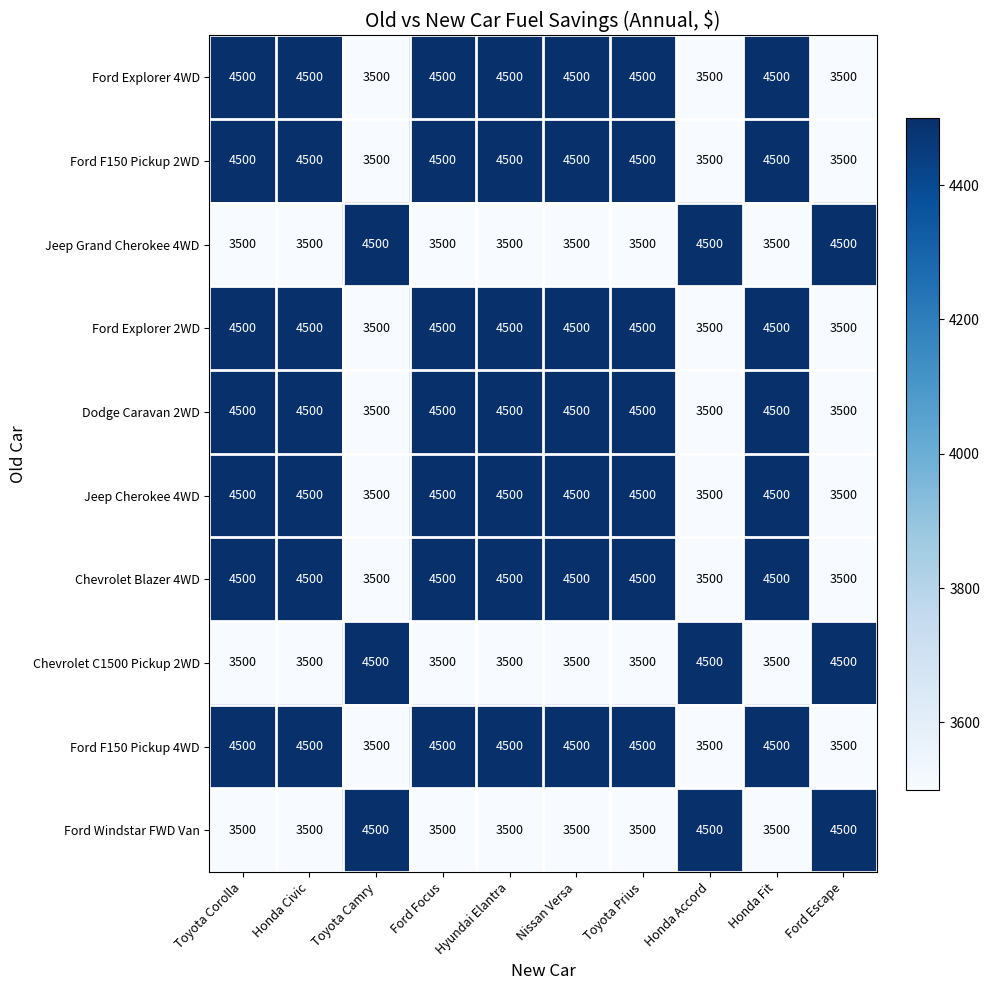

The Ford F150 Pickup 4WD series shows 1234 at Ford Focus. True or false?

False